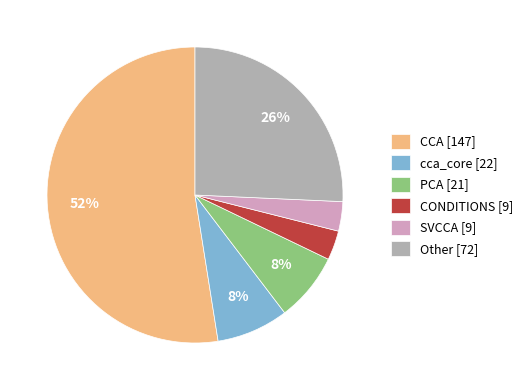

Approximately how many times larger is the value at PCA [21] compared to Other [72]?

0.3